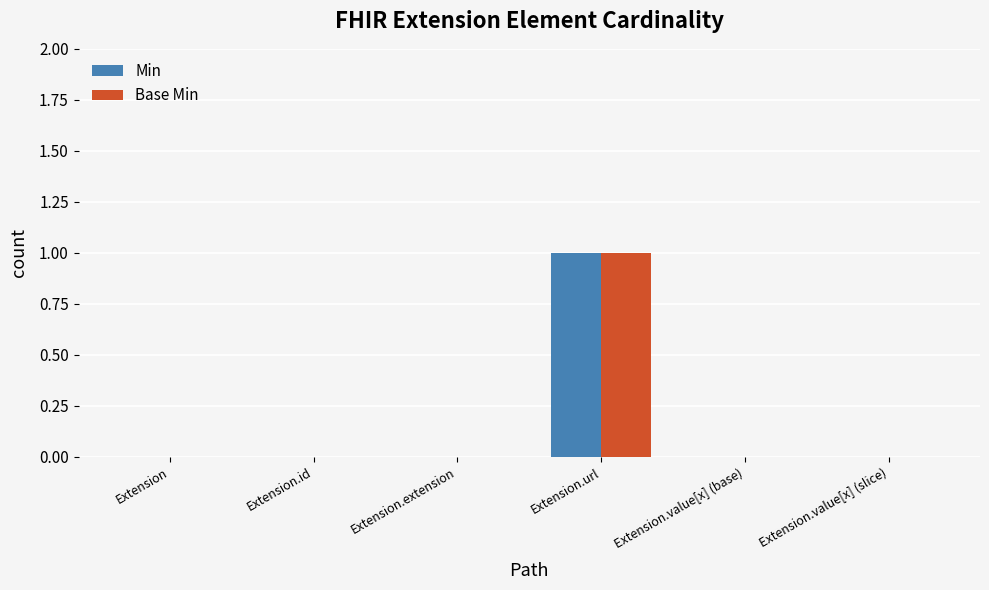

Is the value of Min at Extension.url greater than the value of Base Min at Extension?

Yes